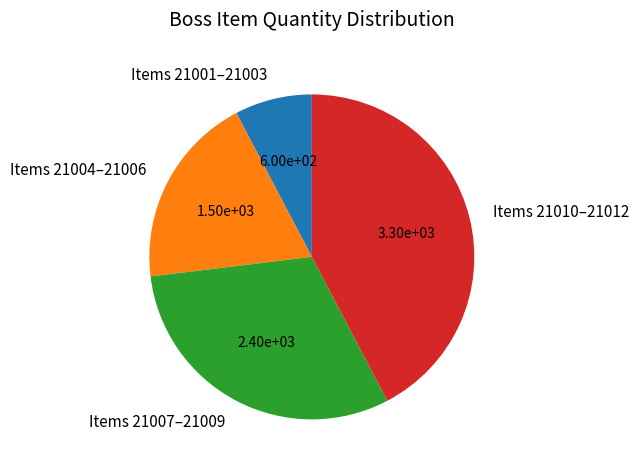

Which slice is the smallest?

Items 21001–21003